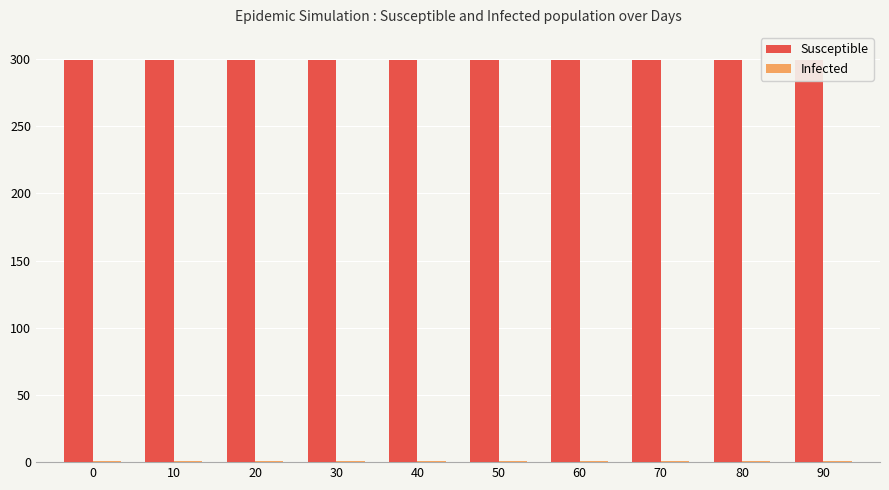

Which series changed the most between 10 and 50?

Susceptible